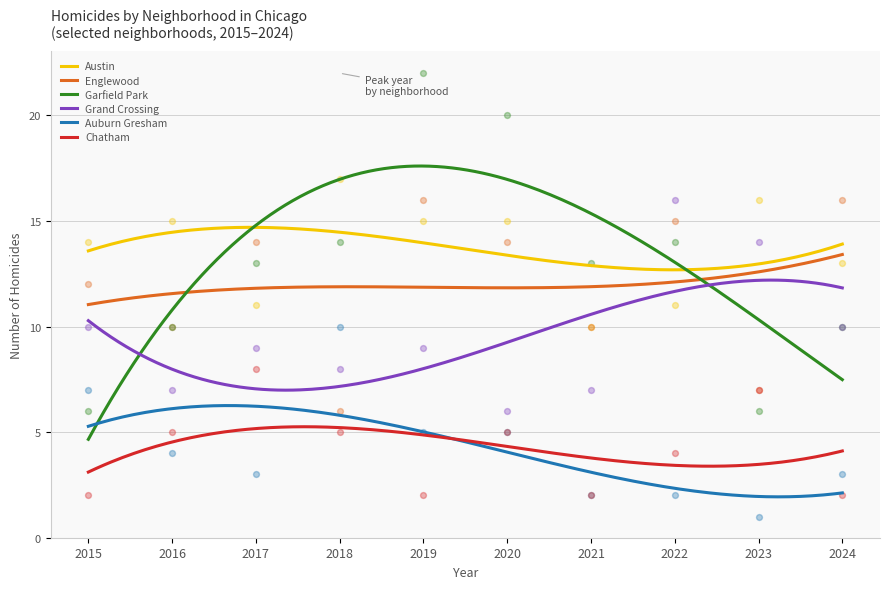

Which series reaches the maximum Y coordinate?

Garfield Park